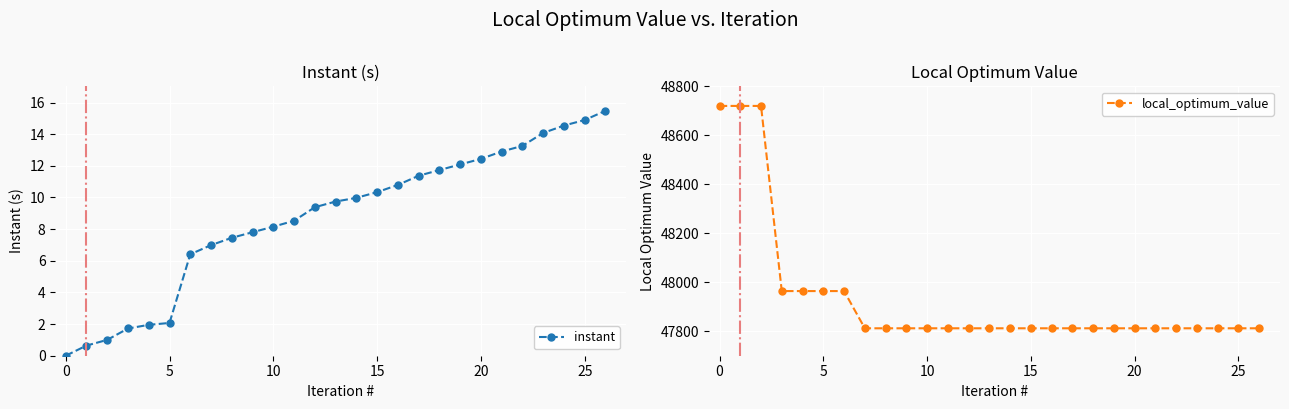

Reading left to right, what are all the values shown in this chart?

instant: 0.0	0.6	1.0	1.7	2.0	2.1	6.4	7.0	7.5	7.8	8.2	8.5	9.4	9.7	10.0	10.3	10.8	11.4	11.7	12.1	12.4	12.9	13.3	14.1	14.5	14.9	15.5
local_optimum_value: 48720.0	48720.0	48720.0	47964.0	47964.0	47964.0	47964.0	47812.0	47812.0	47812.0	47812.0	47812.0	47812.0	47812.0	47812.0	47812.0	47812.0	47812.0	47812.0	47812.0	47812.0	47812.0	47812.0	47812.0	47812.0	47812.0	47812.0